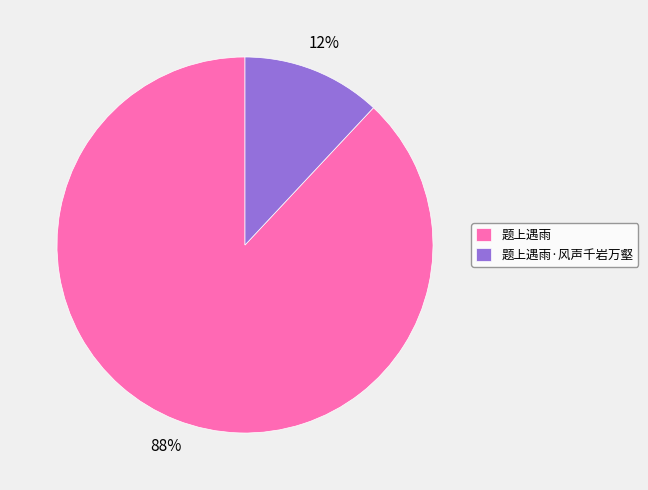

To the nearest percent, what is the combined percentage of 题上遇雨 and 题上遇雨·风声千岩万壑?

100%